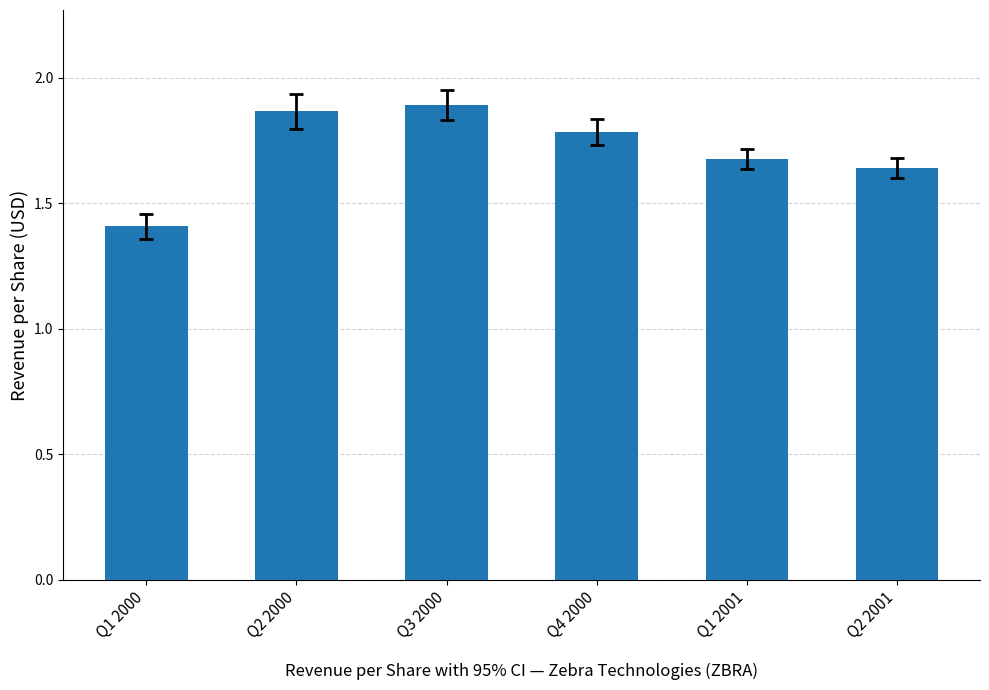

Which has a higher value, Q2 2000 or Q1 2001?

Q2 2000